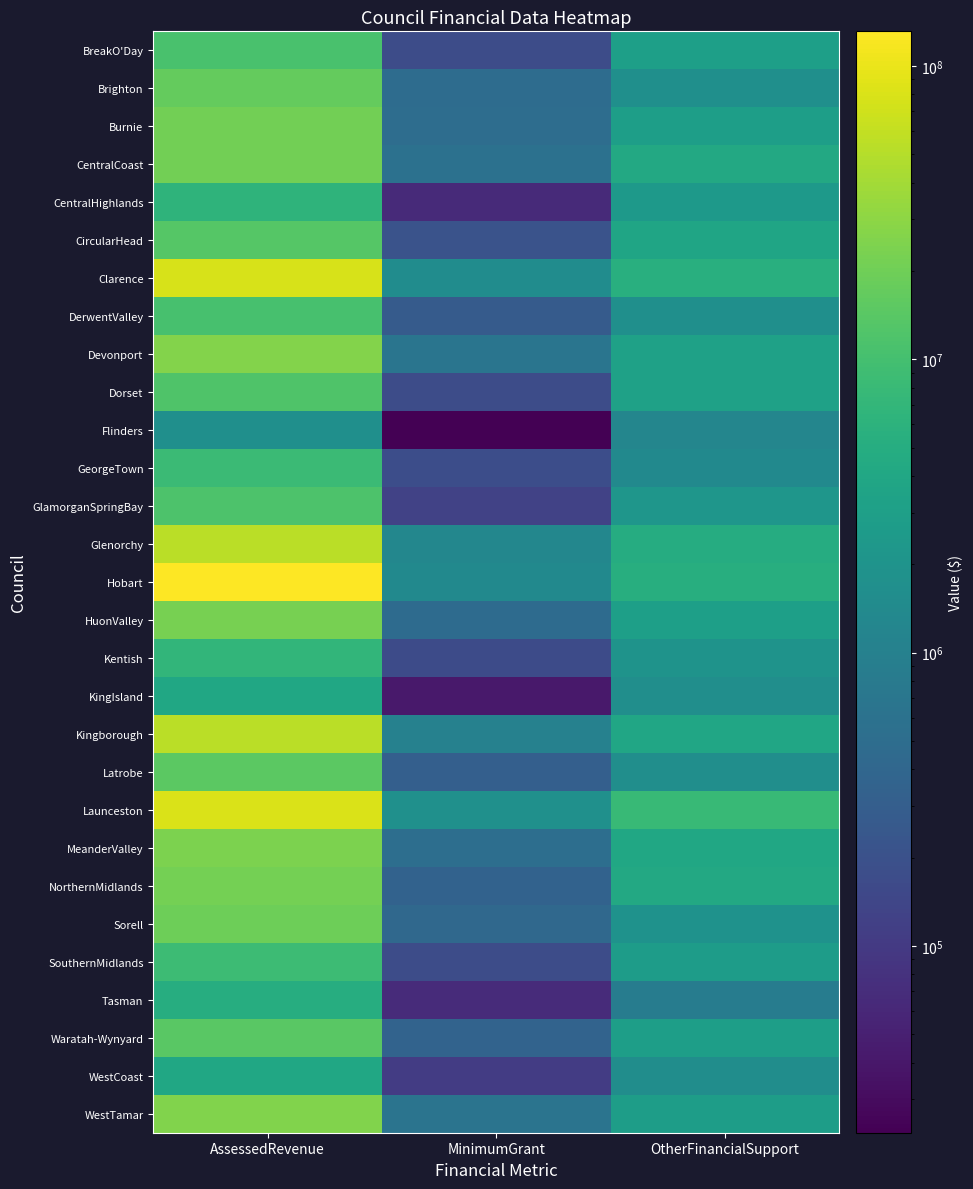

Which series has the largest total across all categories?

Hobart